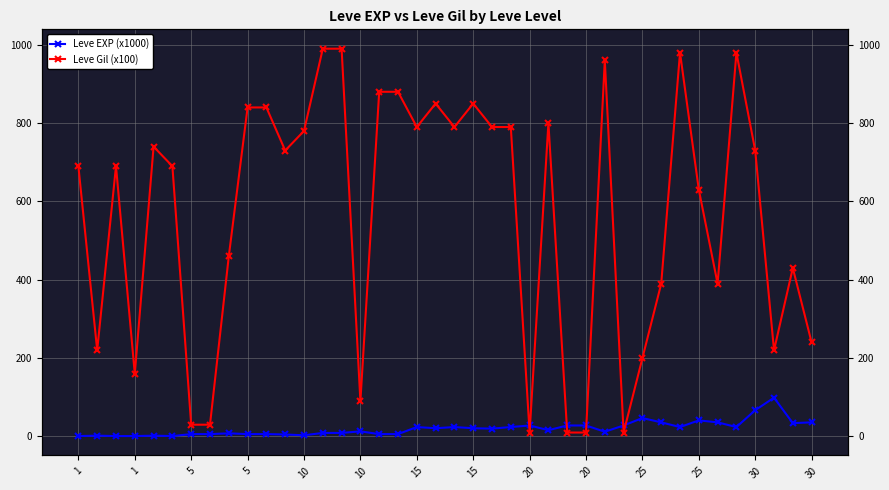

What is the difference between the second highest and minimum values in the Leve EXP (x1000) series?

66